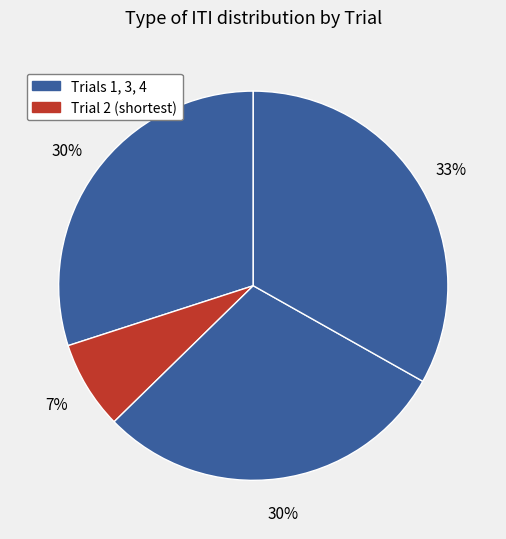

How many slices are in this pie chart?

4